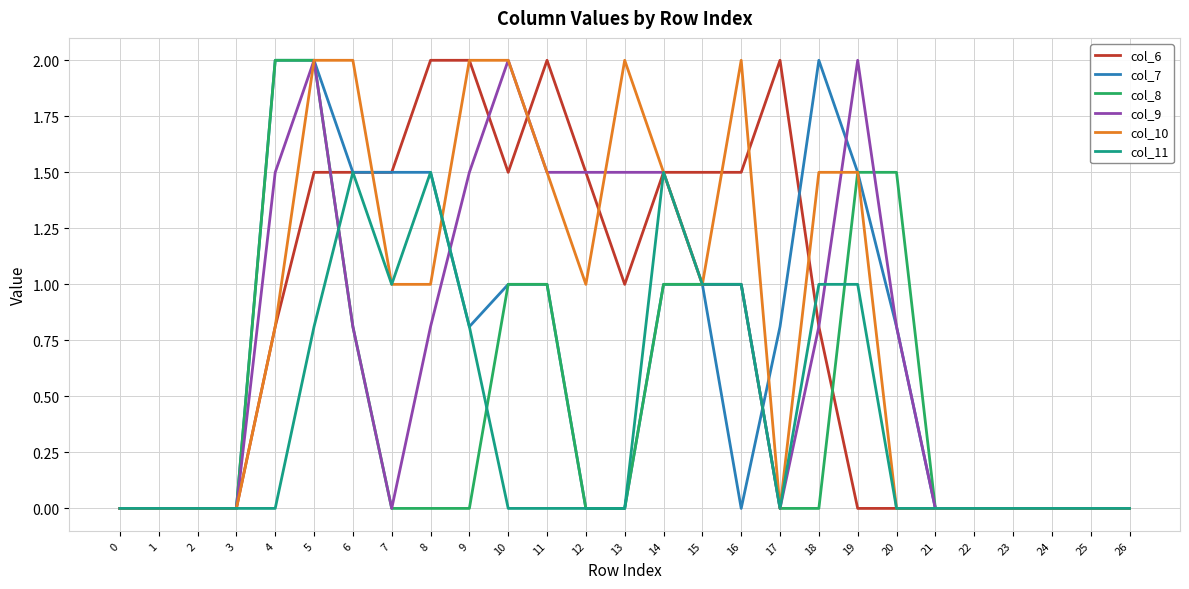

Is it true that col_7 equals 0.4 at 9?

False